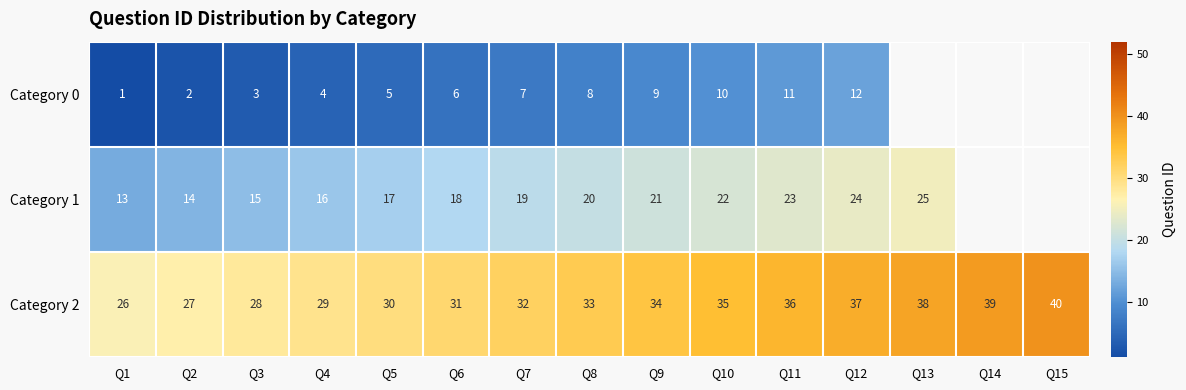

What is the greatest value displayed?

40.0